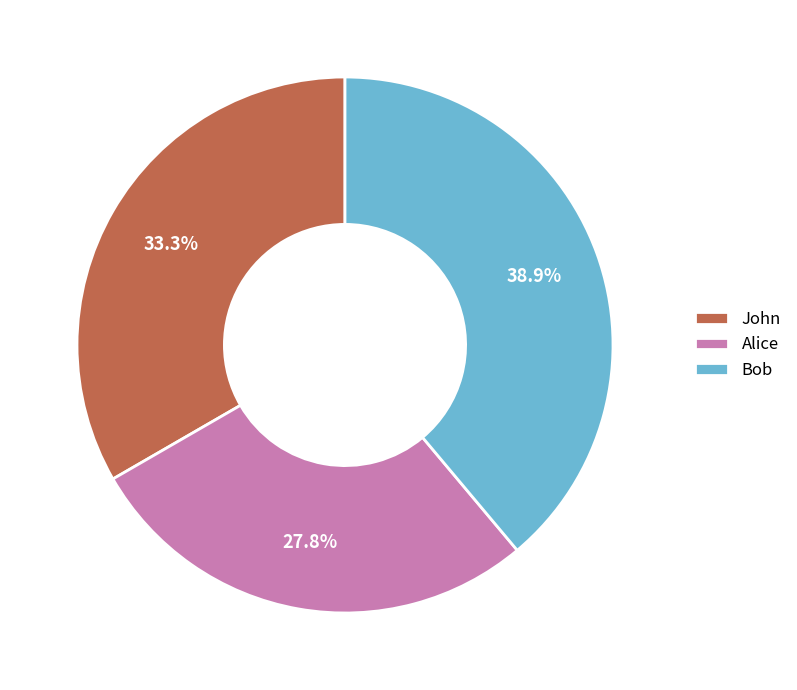

To the nearest percent, what is the average slice percentage?

33%